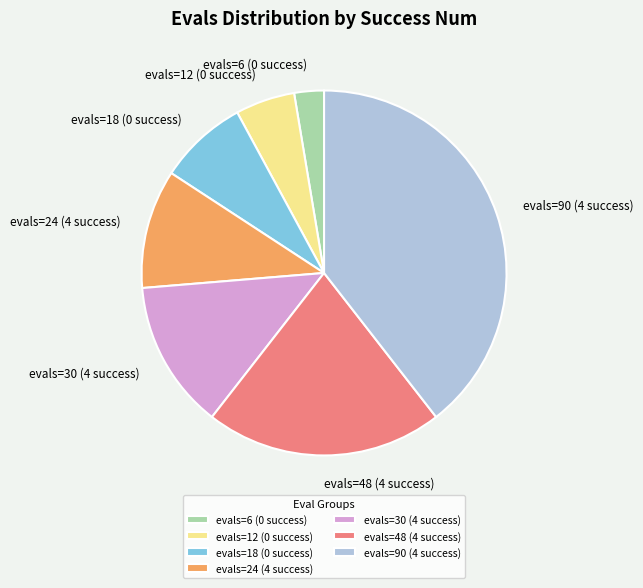

Is there a majority slice in this chart?

No